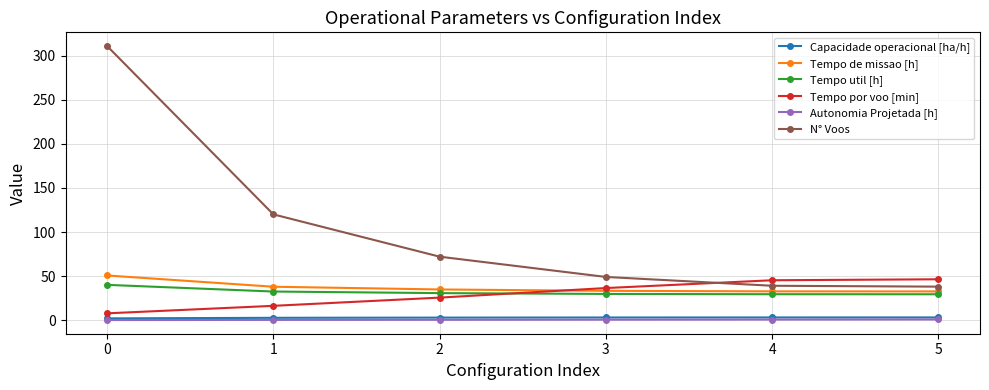

What is the minimum value shown in the chart?

0.1